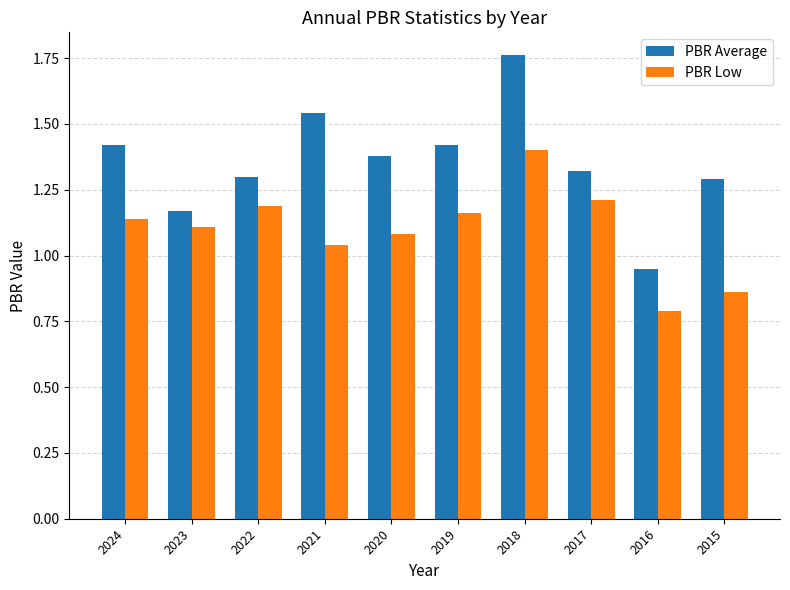

How many bars are there in each group?

2